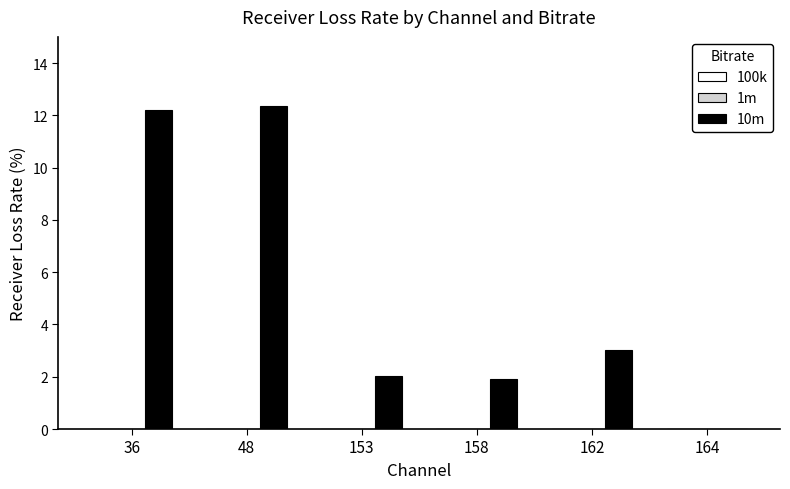

Reading left to right, extract all data points from this chart.

36=12.2	48=12.4	153=2.0	158=1.9	162=3.0	164=0.0